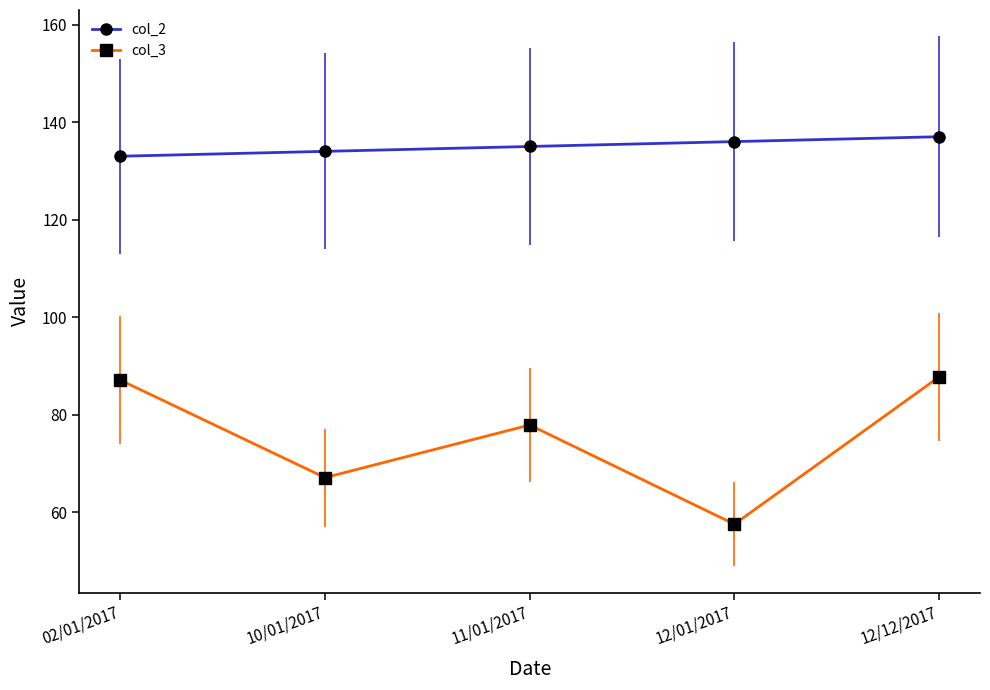

Is the value of col_3 at 12/01/2017 greater than the value of col_2 at 10/01/2017?

No